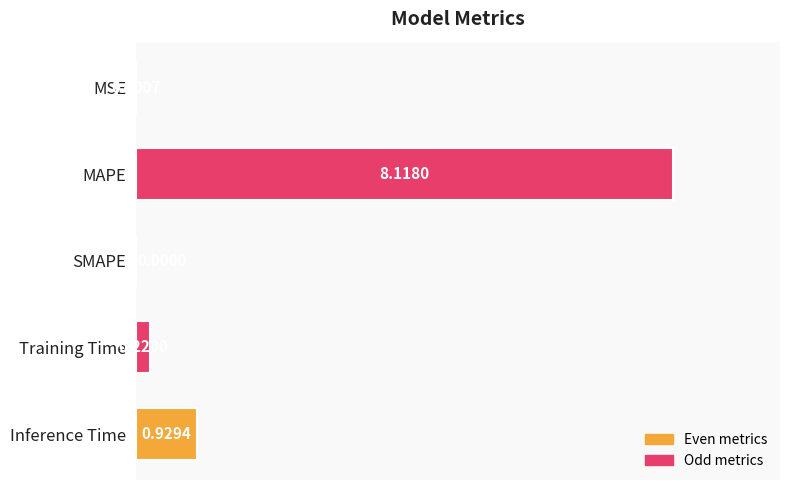

At which label is the value closest to 4?

Inference Time